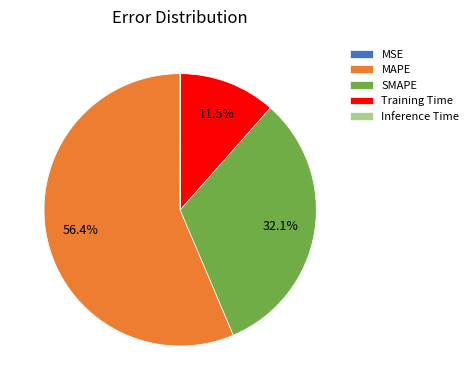

What portion of the pie excludes Training Time?

88.5%